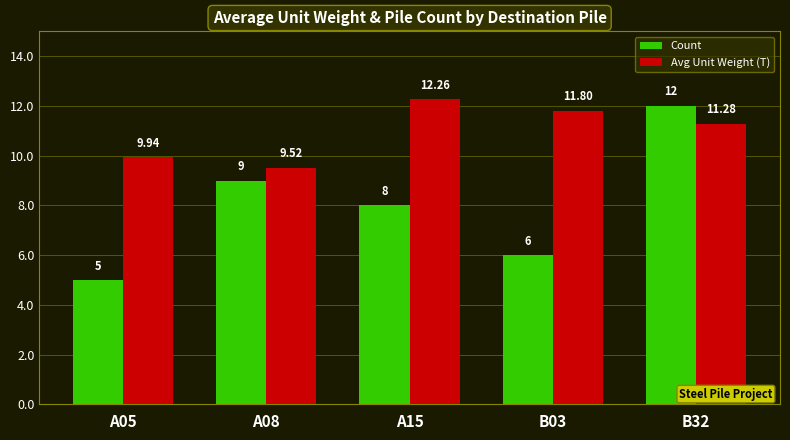

Reading left to right, transcribe all the data shown in this chart.

Count: 5.0	9.0	8.0	6.0	12.0
Avg Unit Weight (T): 9.9	9.5	12.3	11.8	11.3